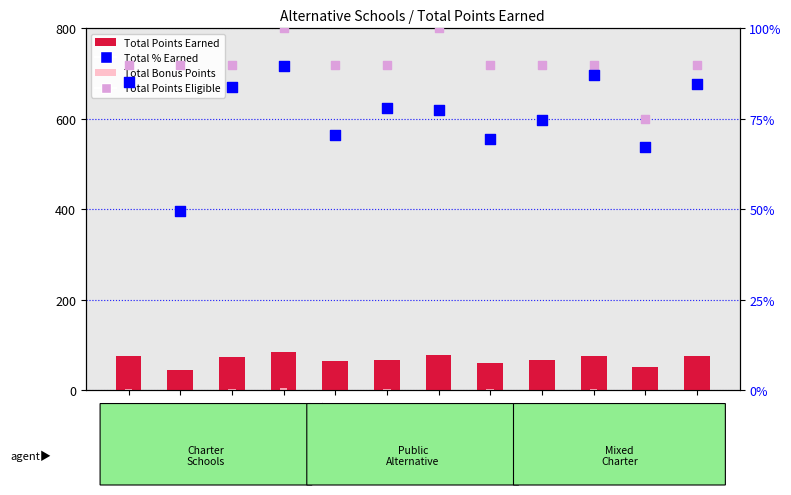

Is the value of Total % Earned at AZTEC greater than the value of Alternative Total Points Earned at AZTEC?

Yes